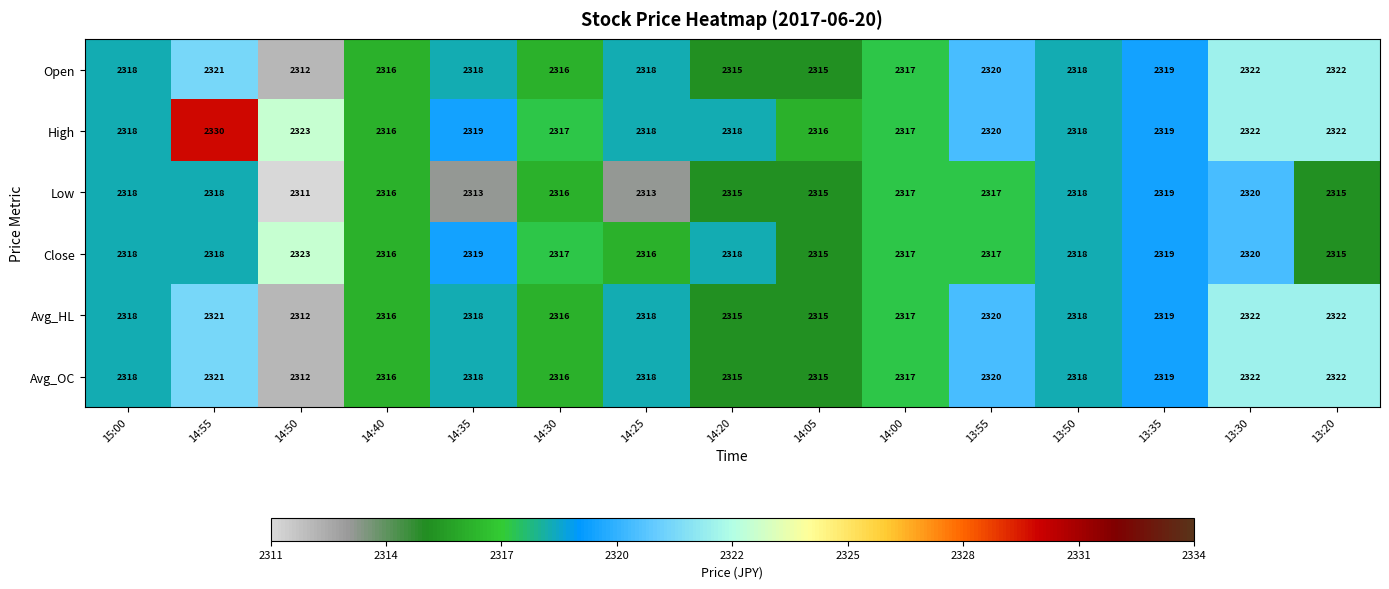

What is the smallest value displayed?

2311